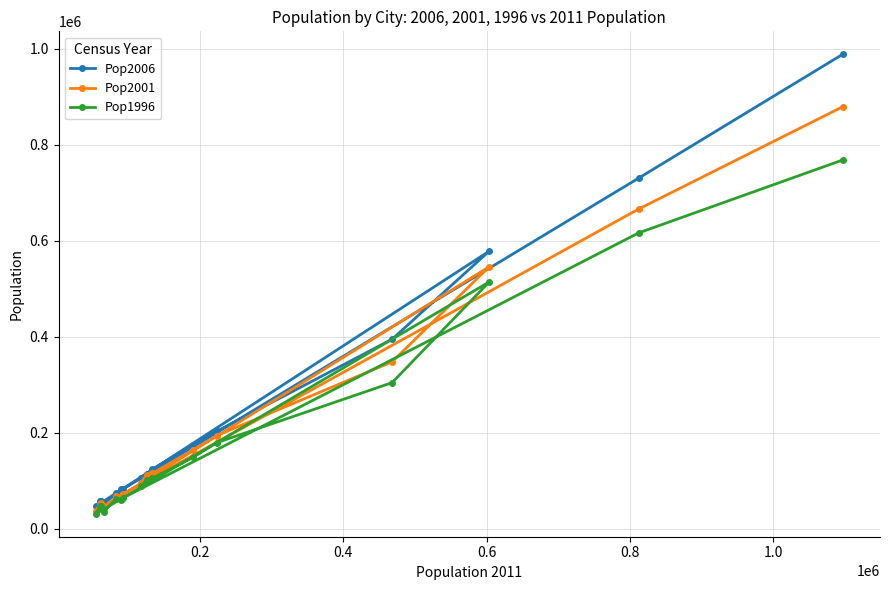

List the series in order of their peak value, lowest first.

Pop1996, Pop2001, Pop2006